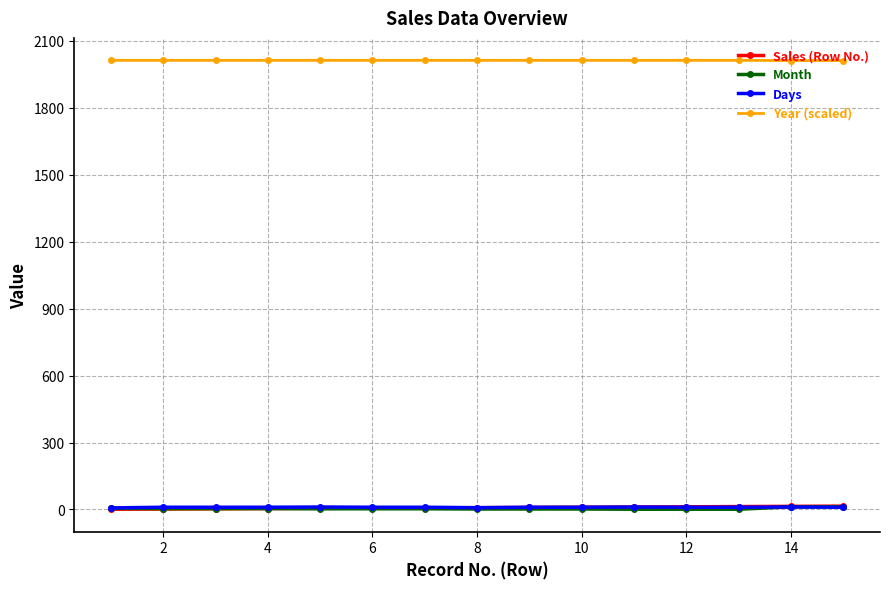

What is the difference between the maximum and minimum values in the Days series?

4